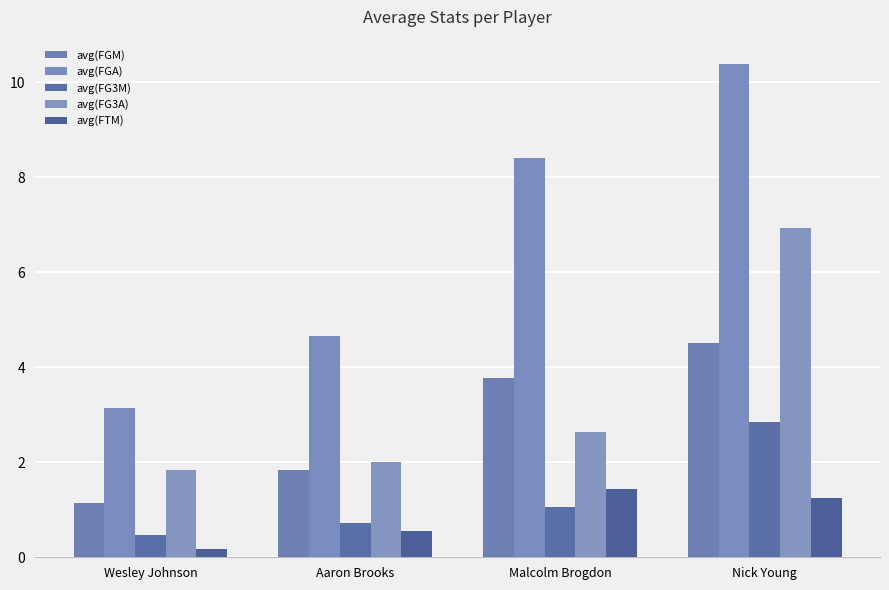

What is the label of the 4th bar from the left?

Nick Young